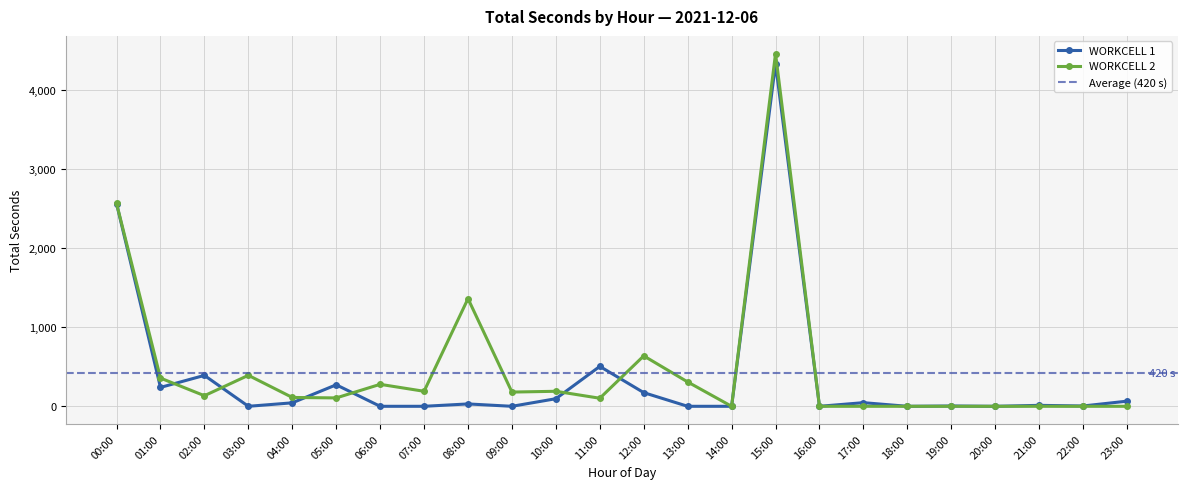

At which category does WORKCELL 1 reach its first local peak?

02:00